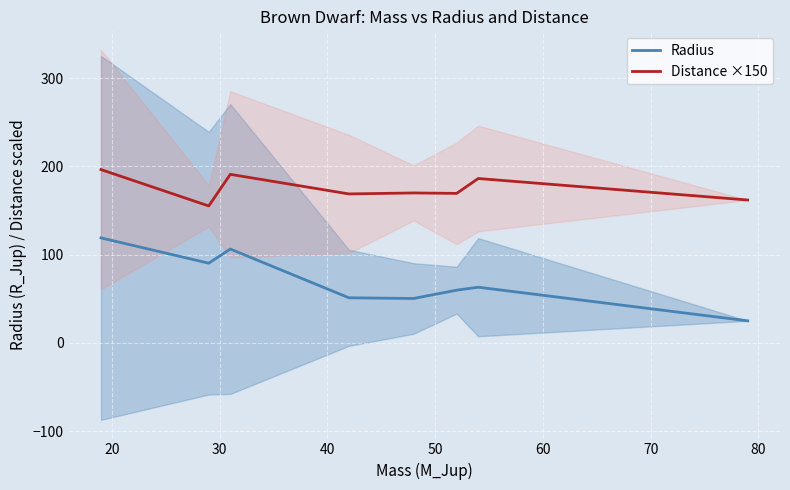

How many distinct data groups are displayed?

2